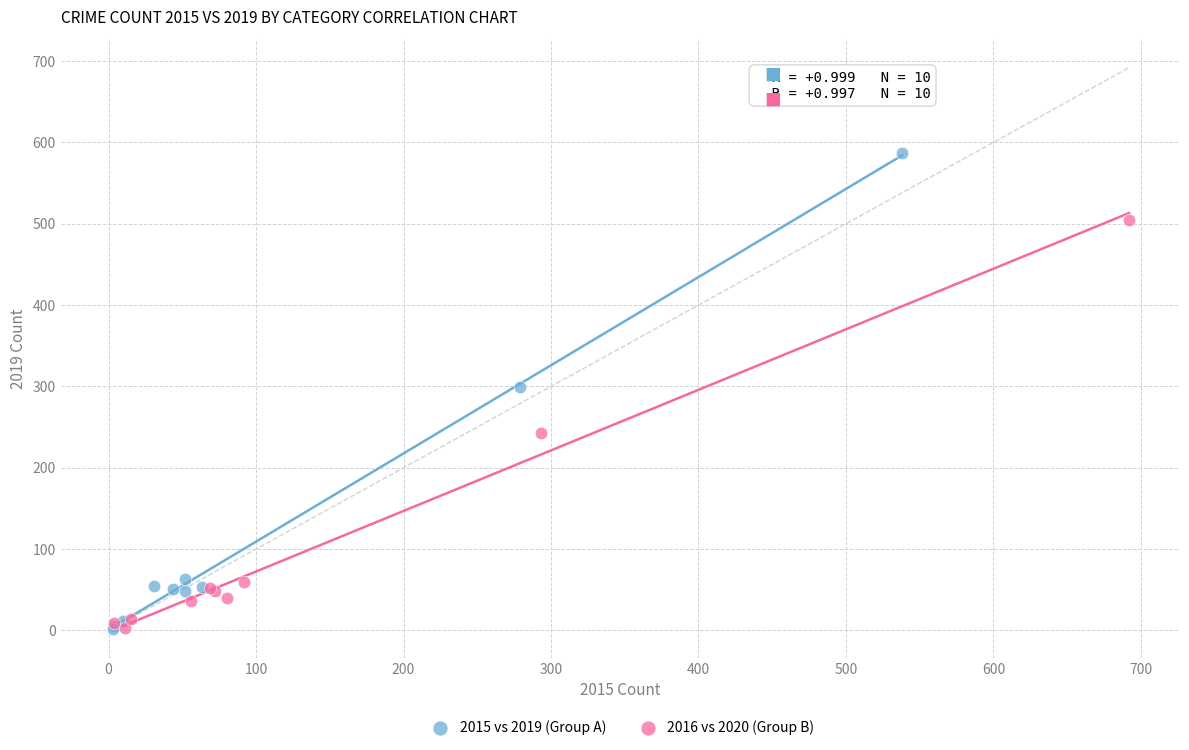

What are all the series names shown in the legend?

2015 vs 2019 (Group A), 2016 vs 2020 (Group B)